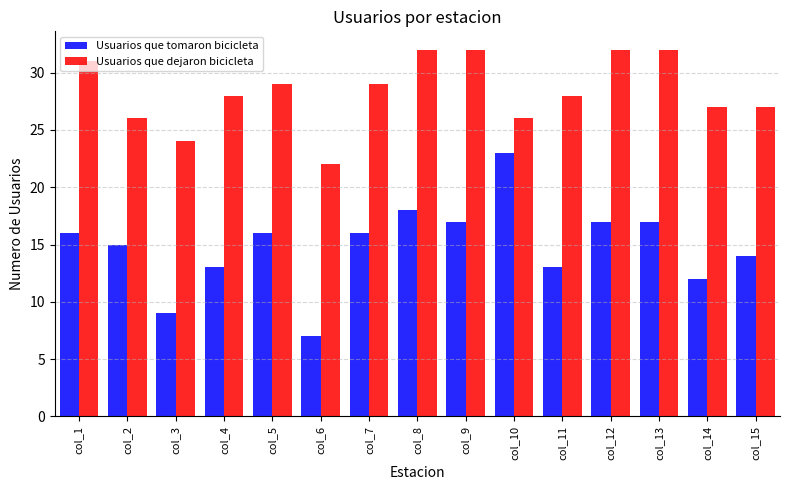

Between col_3 and col_7, which series saw the biggest shift?

Usuarios que tomaron bicicleta